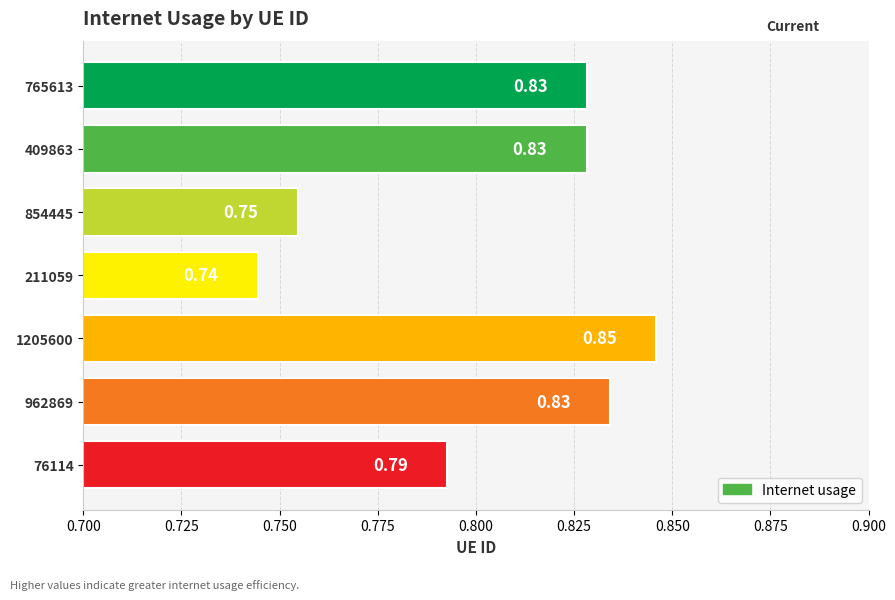

How many values are between 0 and 1?

7